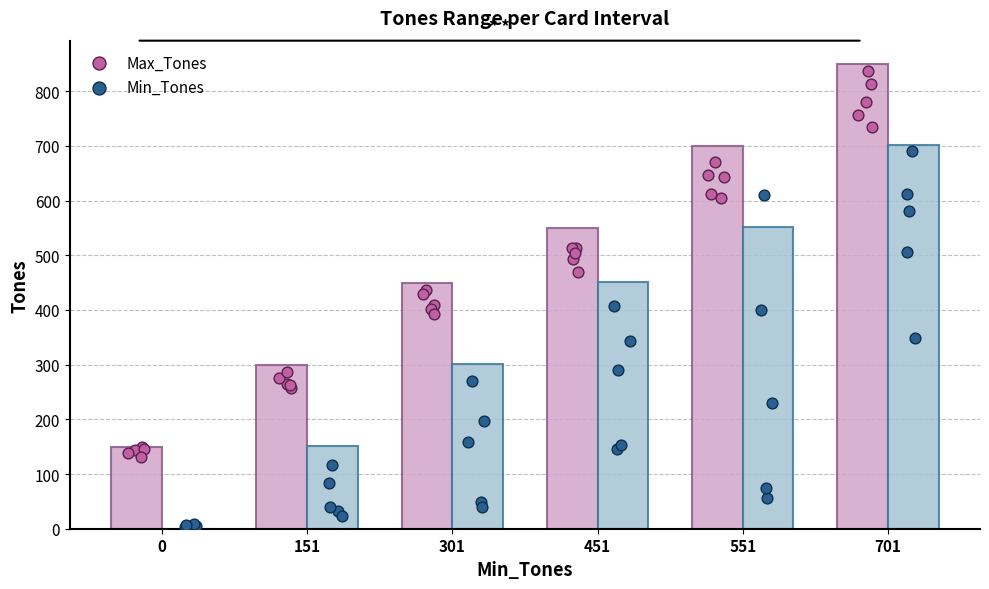

Is the value of Min_Tones at 0 greater than the value of Max_Tones at 0?

No